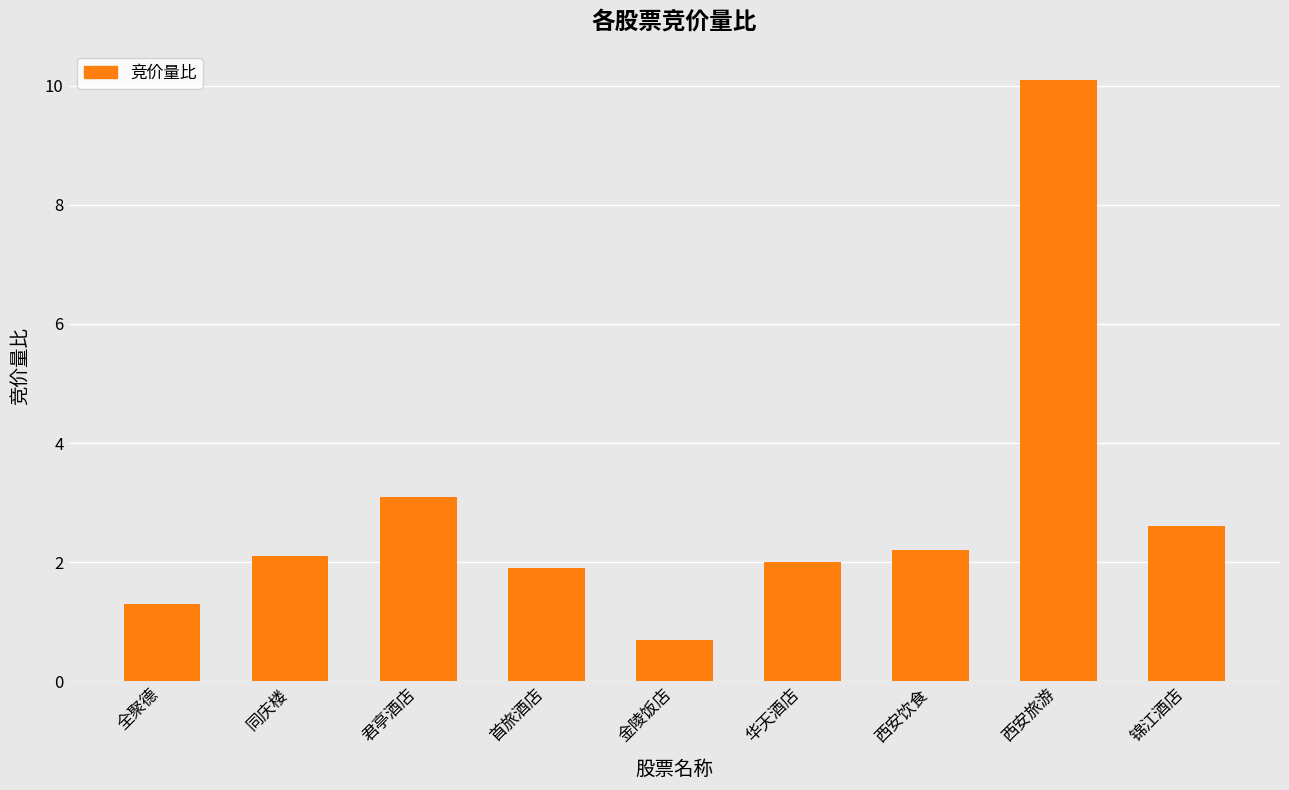

What is the sum of all values?

26.0